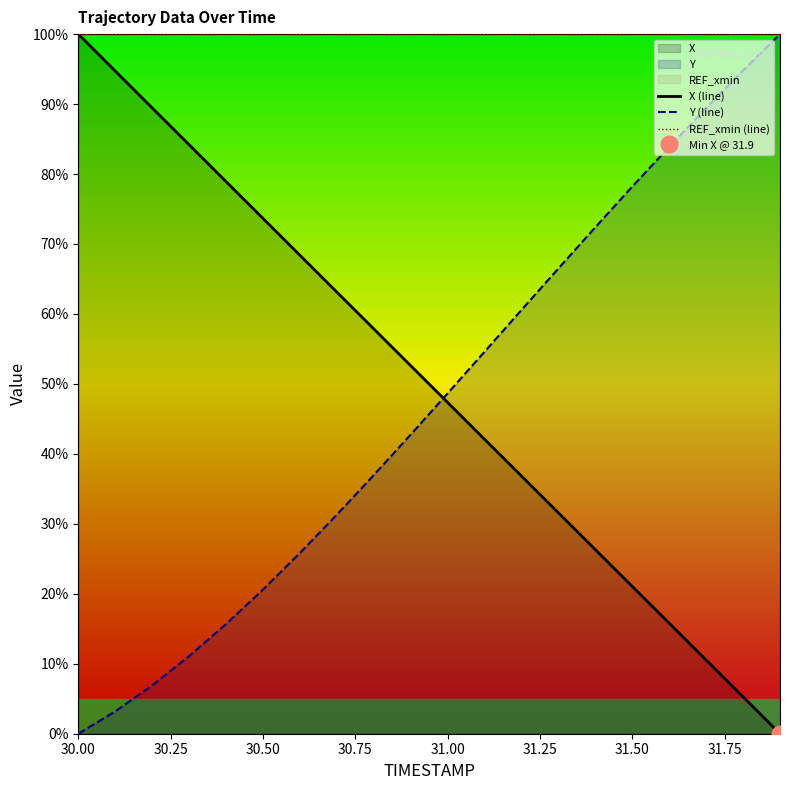

How many intersections are there between Y (line) and X (line)?

1